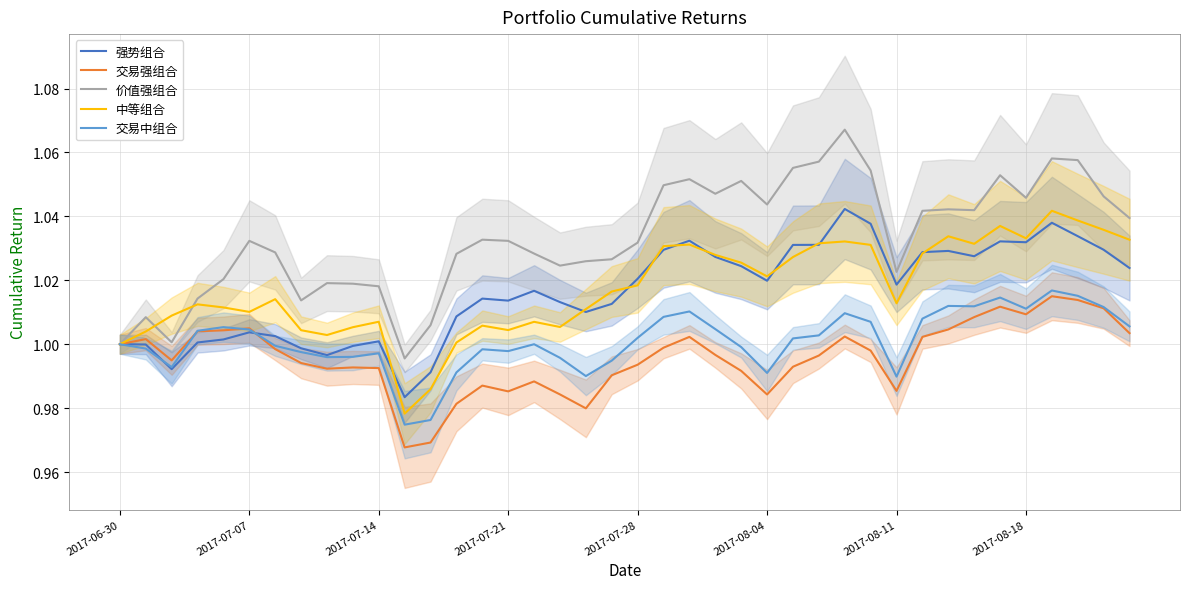

The 价值强组合 series shows 1.8 at 2017-07-21. True or false?

False